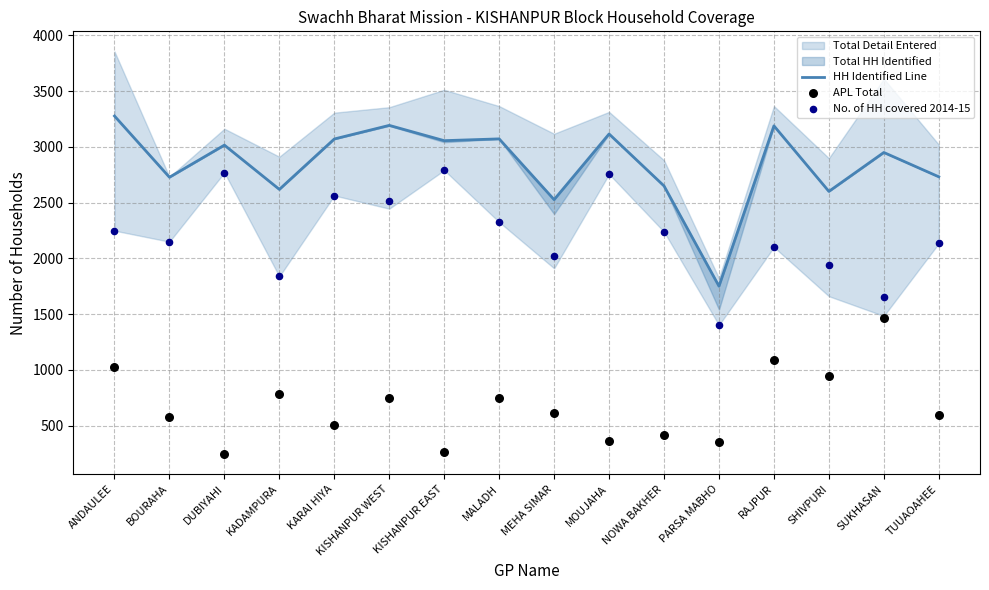

What is the total value across all series at PARSA MABHO?

3500